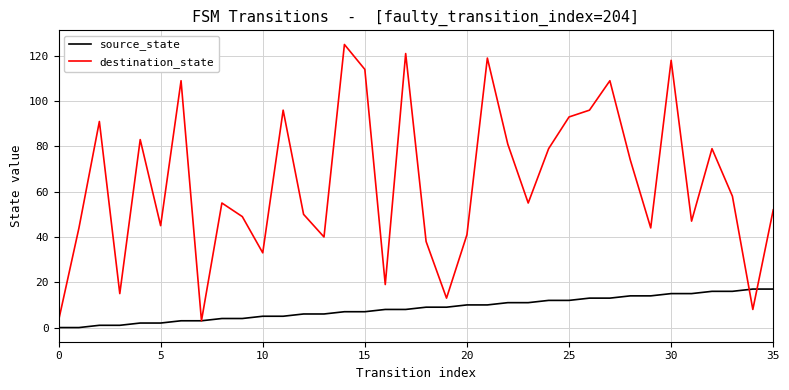

True or false: source_state and destination_state cross at least once.

True